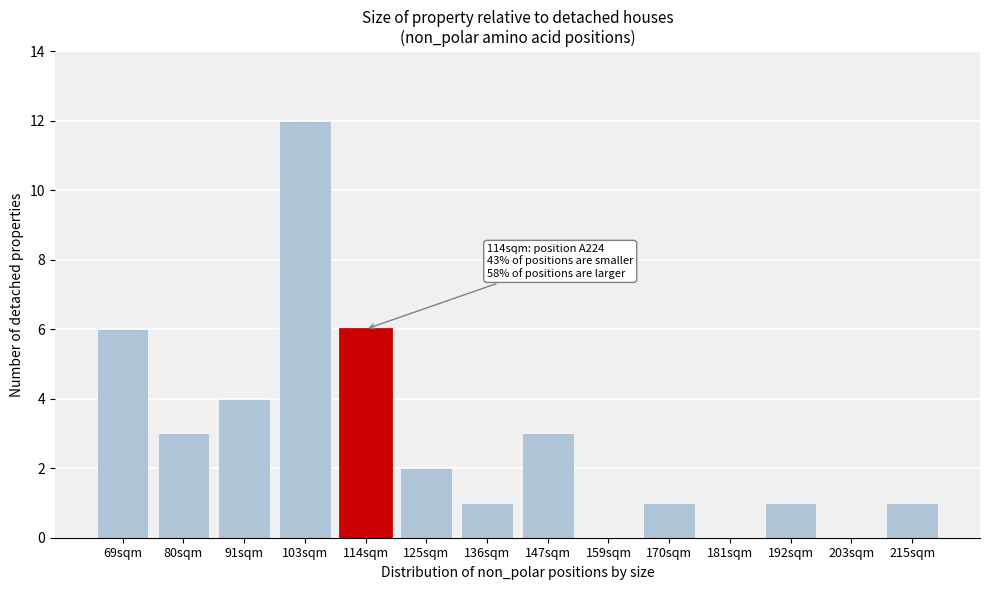

Reading left to right, what are all the values shown in this chart?

69sqm=6	80sqm=3	91sqm=4	103sqm=12	114sqm=6	125sqm=2	136sqm=1	147sqm=3	159sqm=0	170sqm=1	181sqm=0	192sqm=1	203sqm=0	215sqm=1